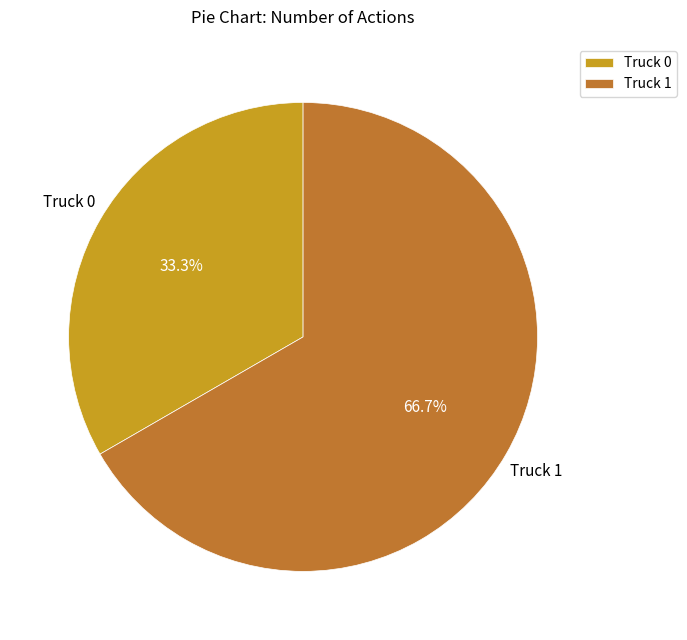

How many segments does this pie chart have?

2